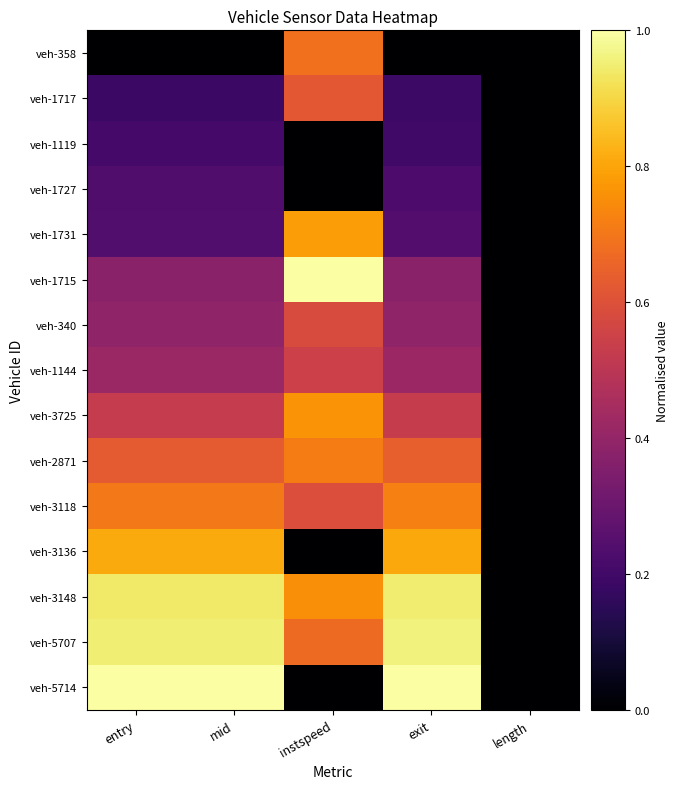

At which category does the chart reach its peak across all series?

instspeed